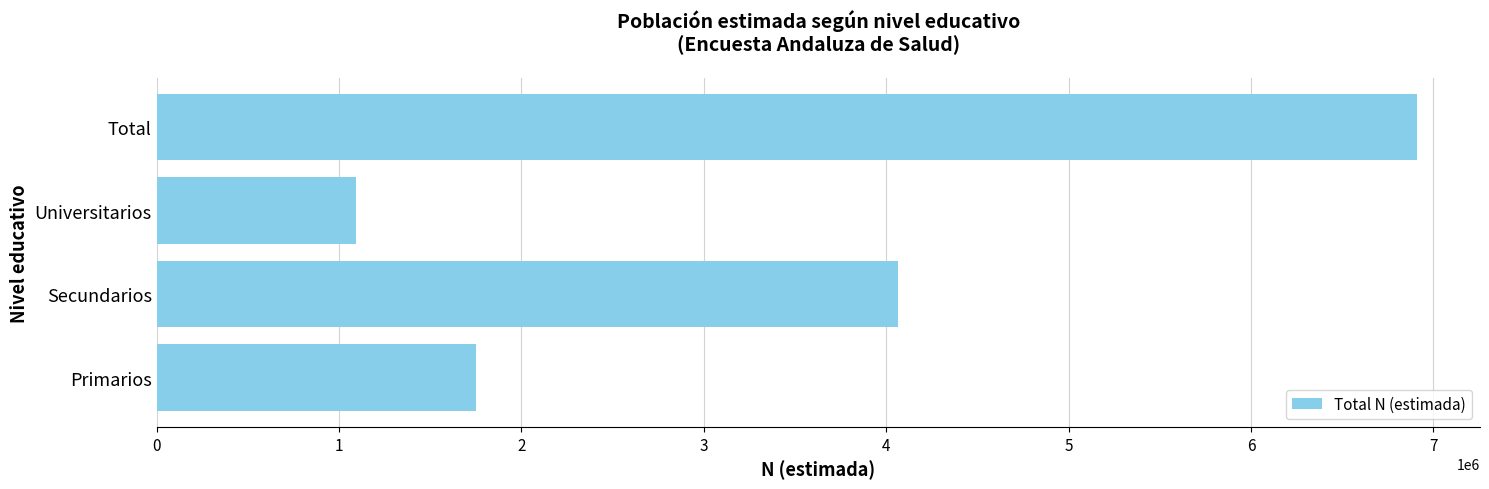

Where is the data nearest to the value 4002872?

Secundarios